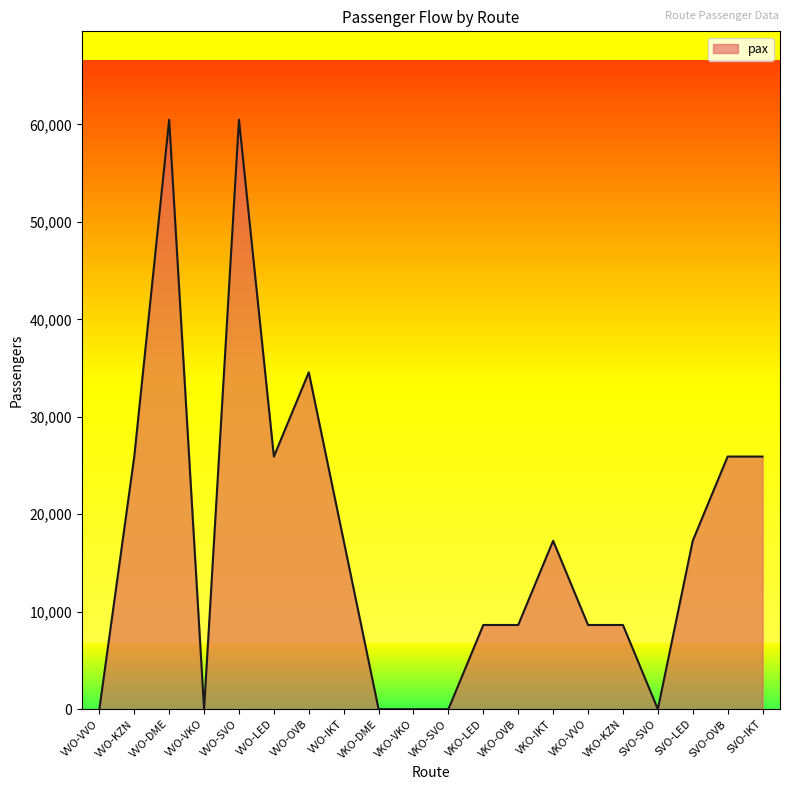

How many lines are shown in the chart?

1